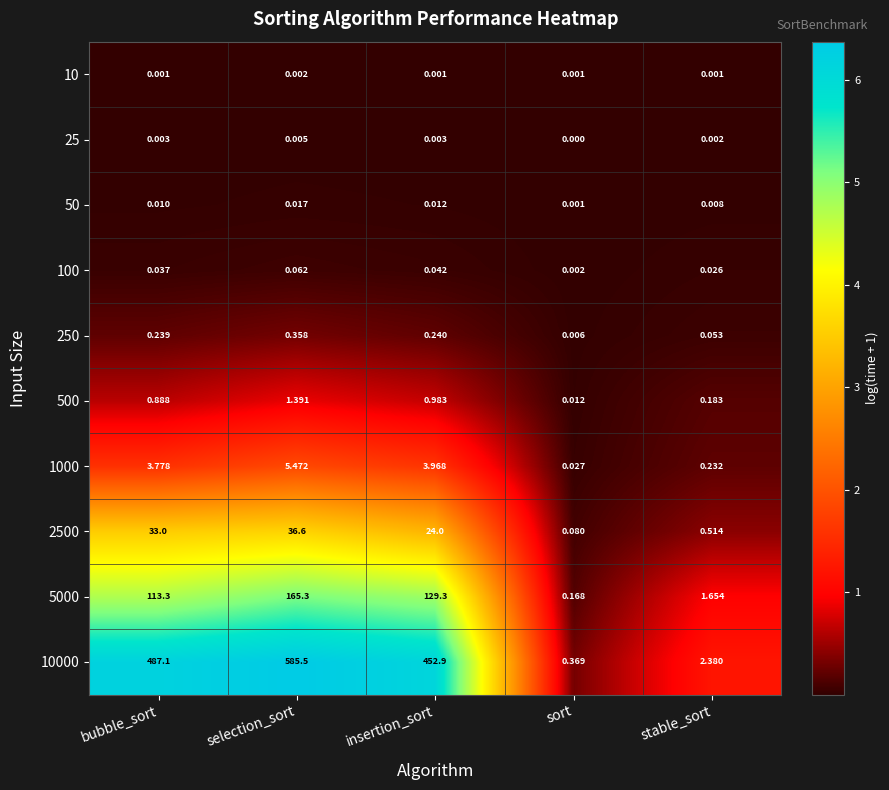

Which series has the largest range (max minus min)?

10000